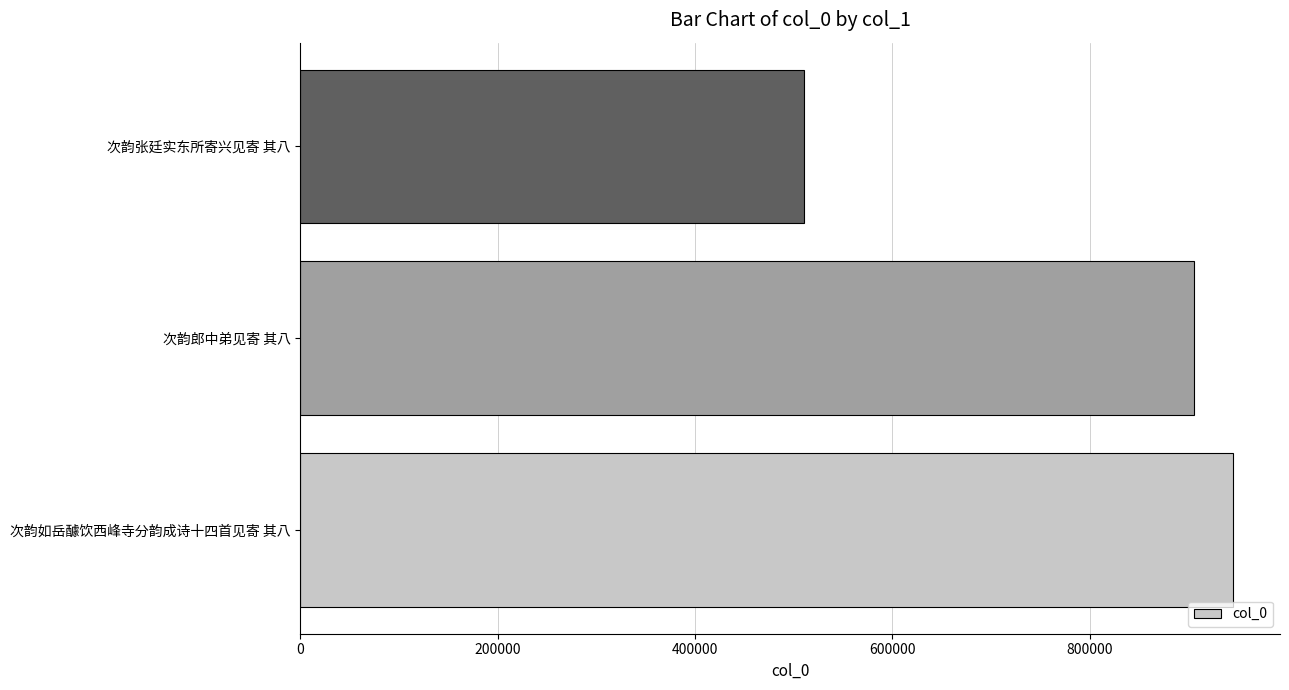

What is the difference between the maximum and minimum values?

435475